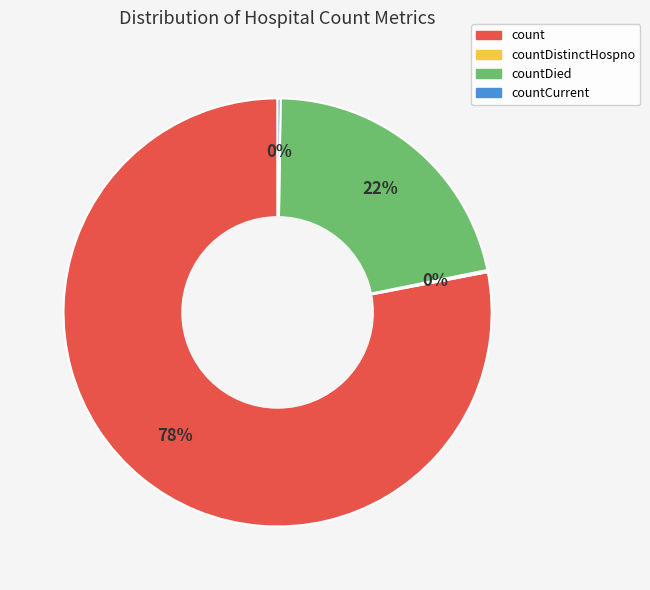

What percentage is the count slice, to the nearest percent?

78%